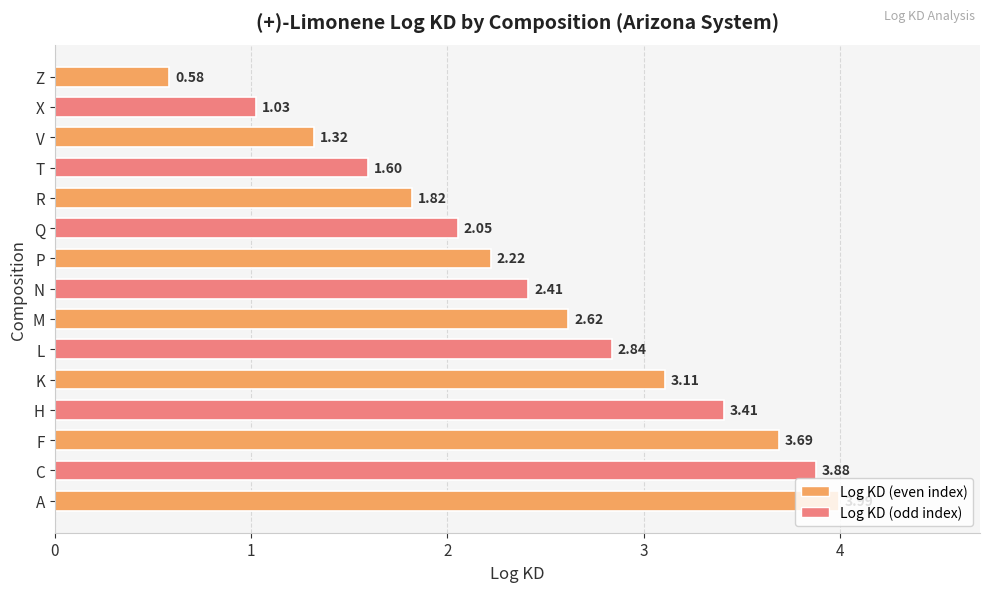

How many values are below 2?

5